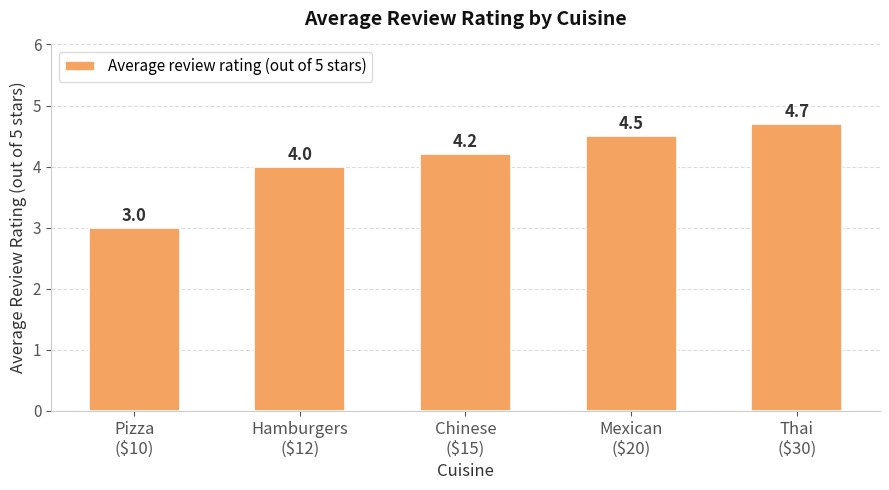

What is the change in value from Chinese
($15) to Mexican
($20)?

+0.3